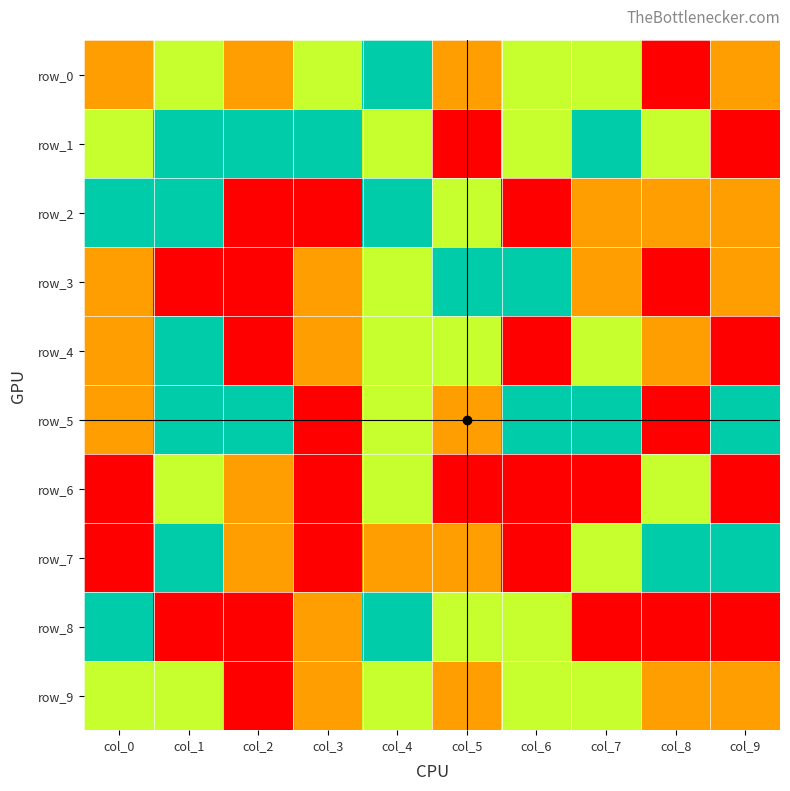

At which category is the sum across all series the highest?

col_4